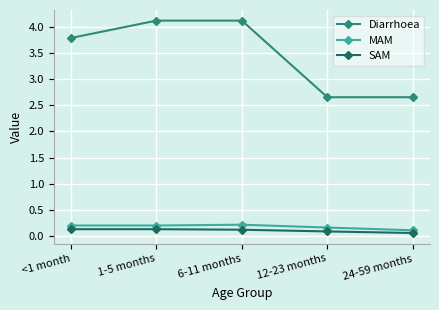

What is the spread (max minus min) of values at 1-5 months?

4.0